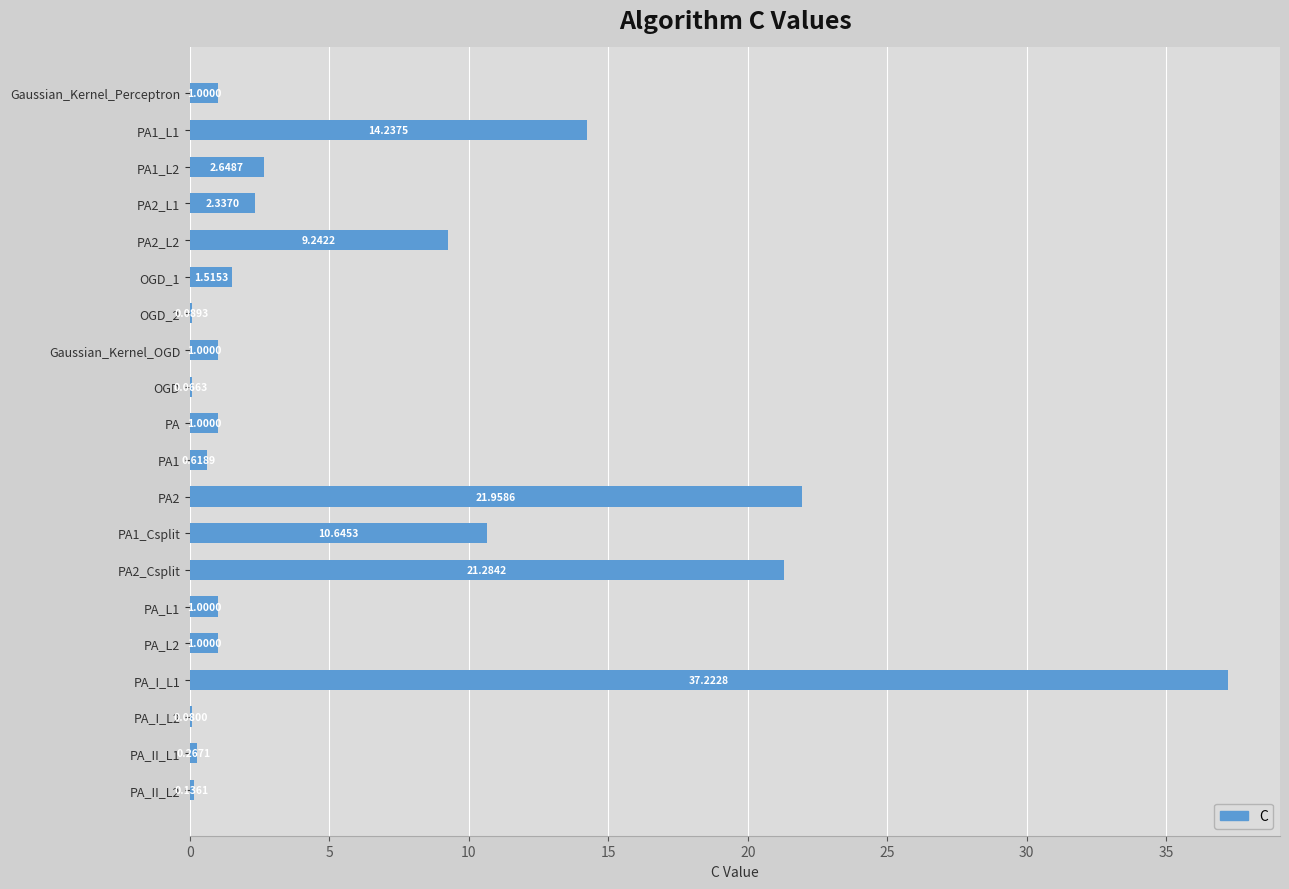

What is the sum of the values at PA_L1 and PA1_L2?

3.6